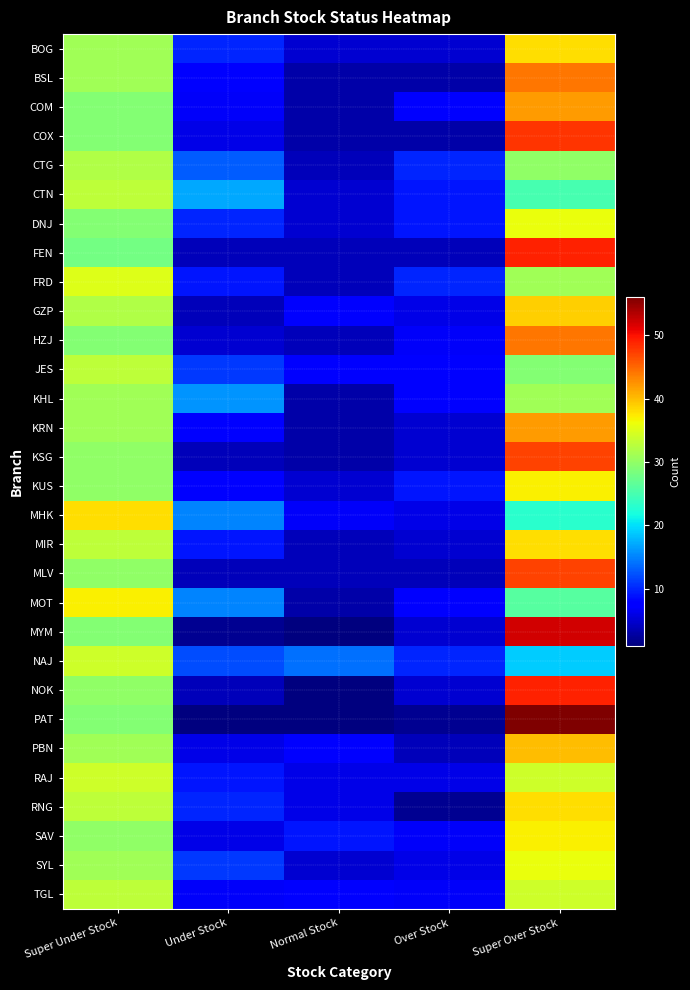

What is the total value across all series at Under Stock?

251